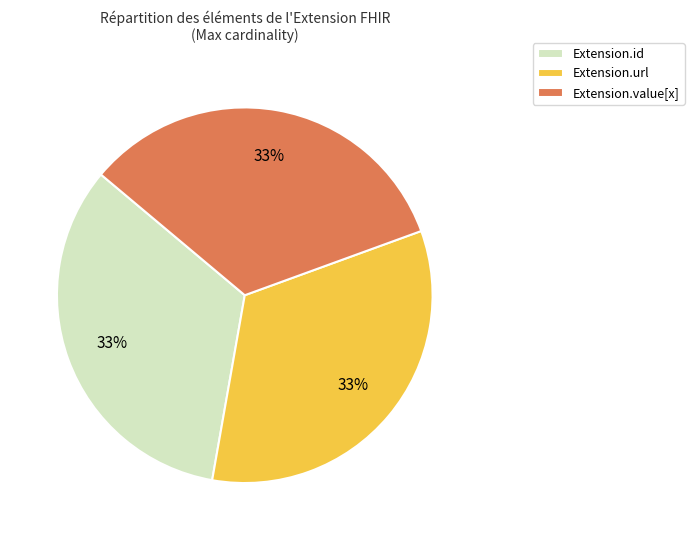

Is there a majority slice in this chart?

No